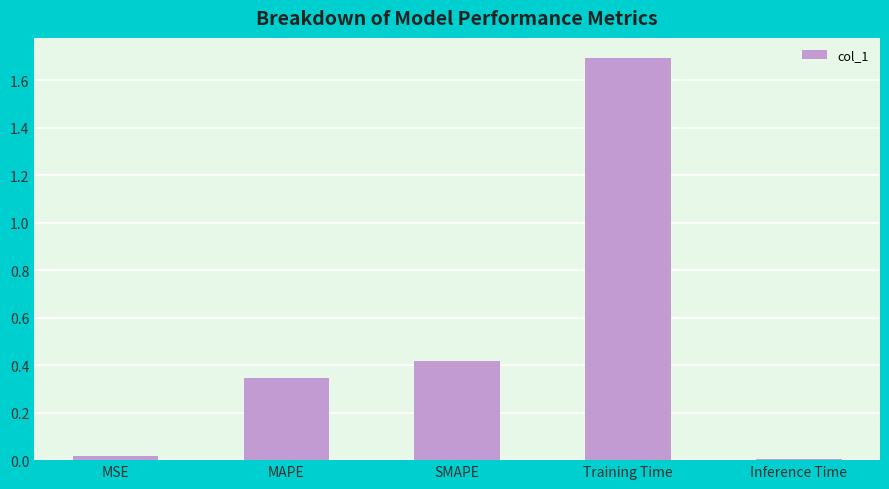

How many bars are there in total?

5